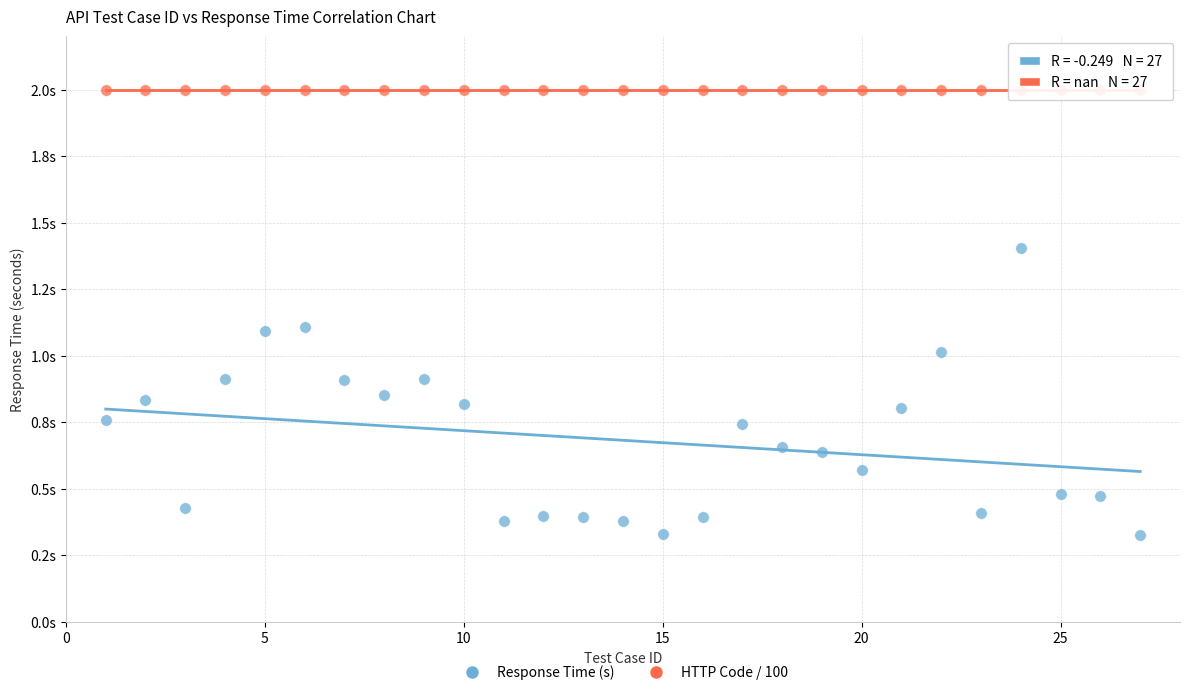

Which series reaches the maximum Y coordinate?

HTTP Code / 100